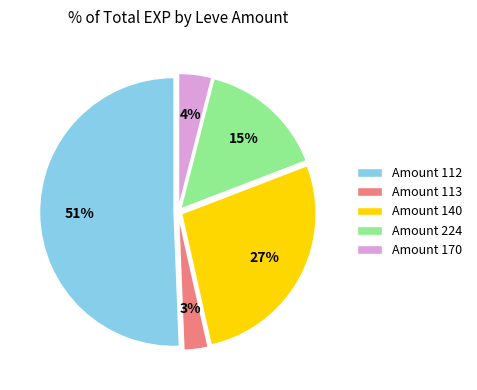

What is the largest slice in the pie chart?

Amount 112